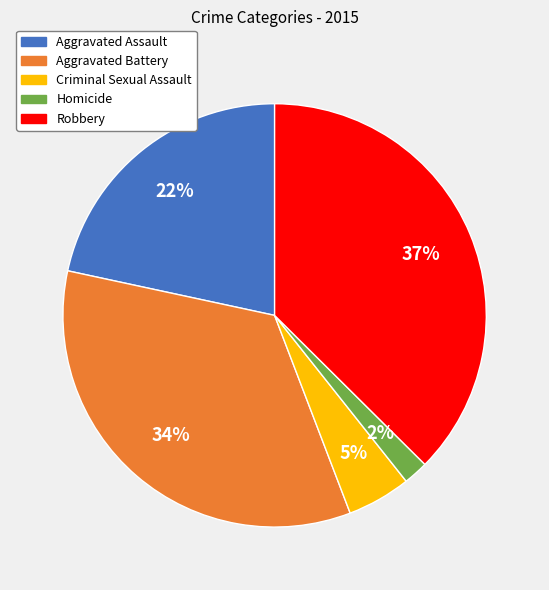

To the nearest percent, what is the combined percentage of Aggravated Battery and Aggravated Assault?

56%